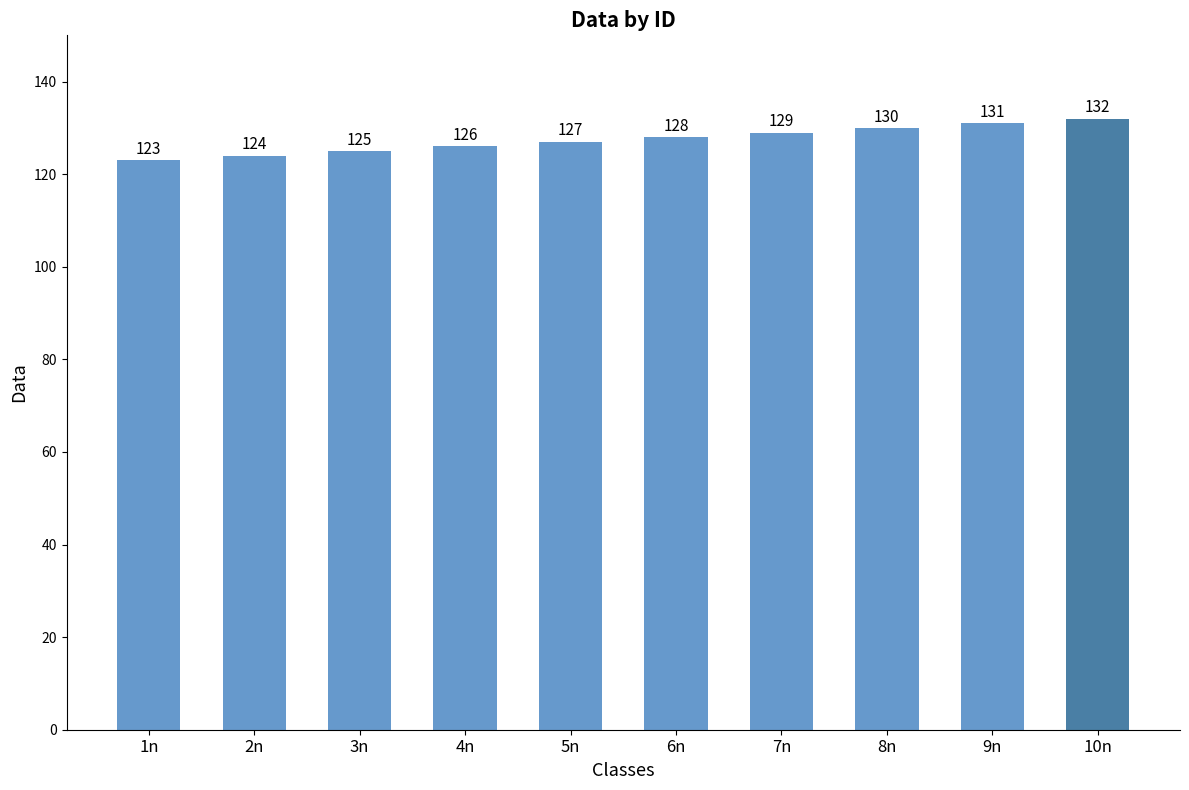

True or false: the data shows 182 at 7n.

False